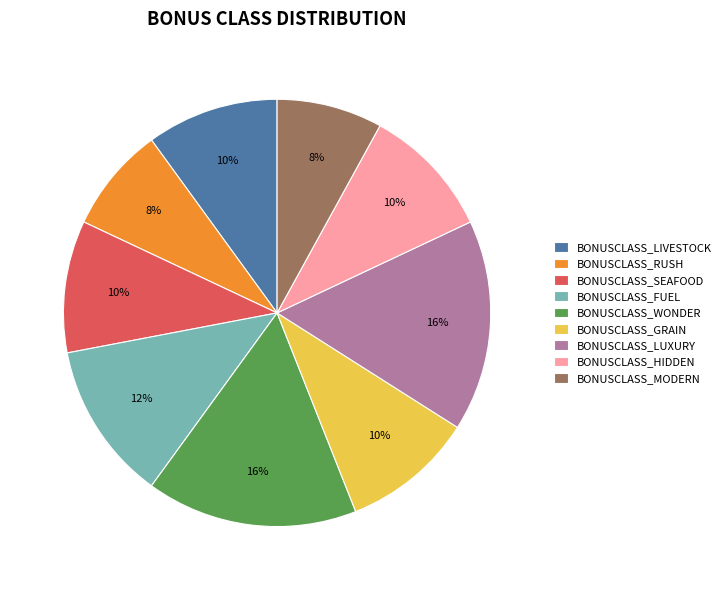

Combined, do BONUSCLASS_LIVESTOCK and BONUSCLASS_LUXURY account for over 50%?

No